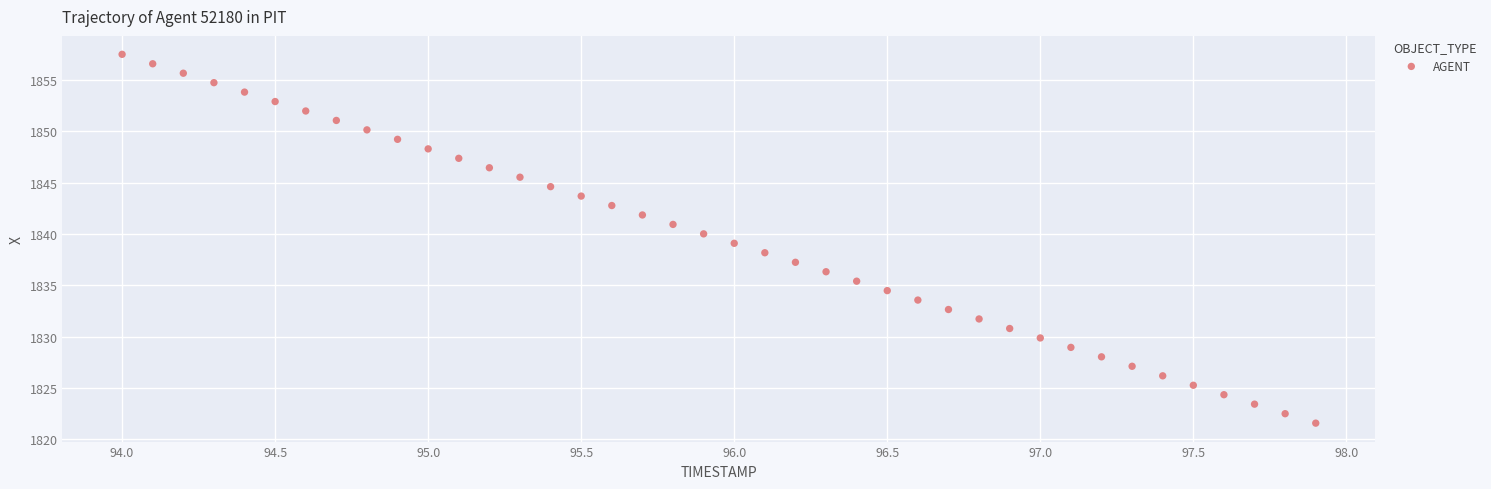

What is the range of Y values (max minus min)?

35.9